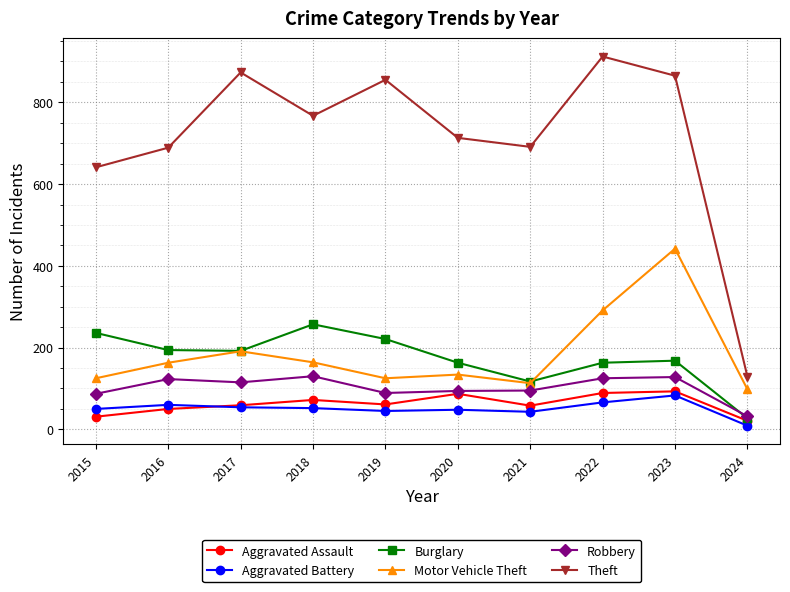

True or false: Theft has more than 2 points higher than both neighbors.

True